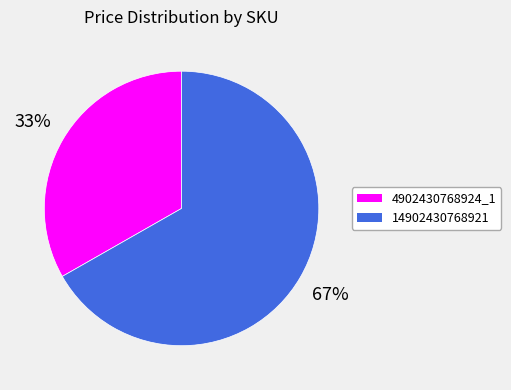

To the nearest percent, what is the difference between the 14902430768921 and 4902430768924_1 slice percentages?

34%